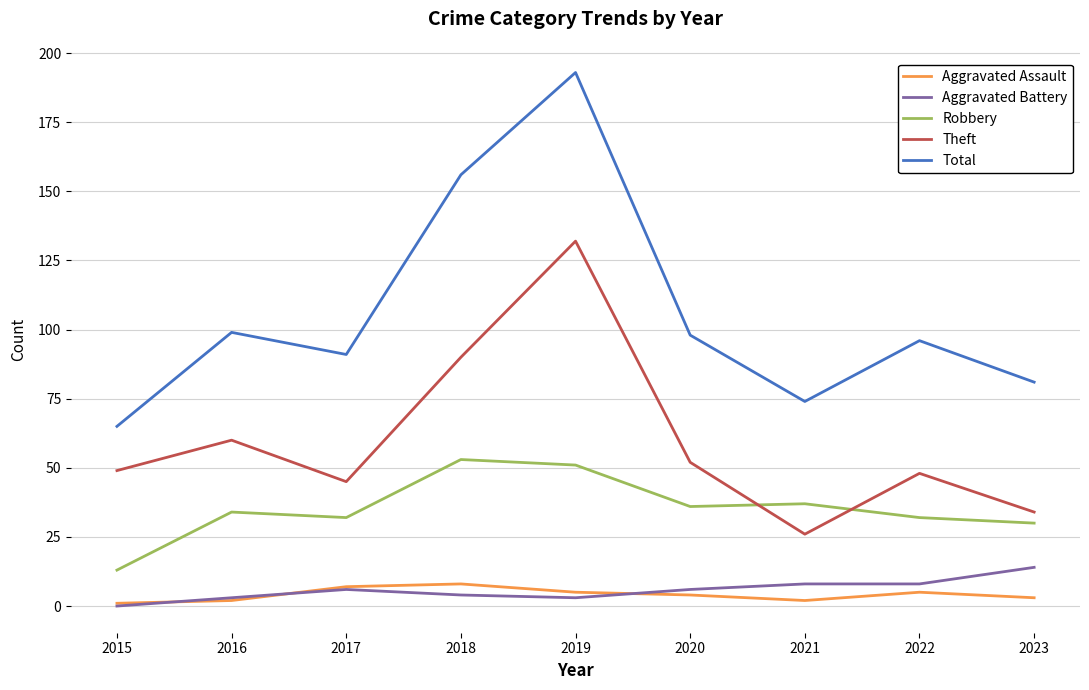

Does the chart display data point markers on the line(s)?

No